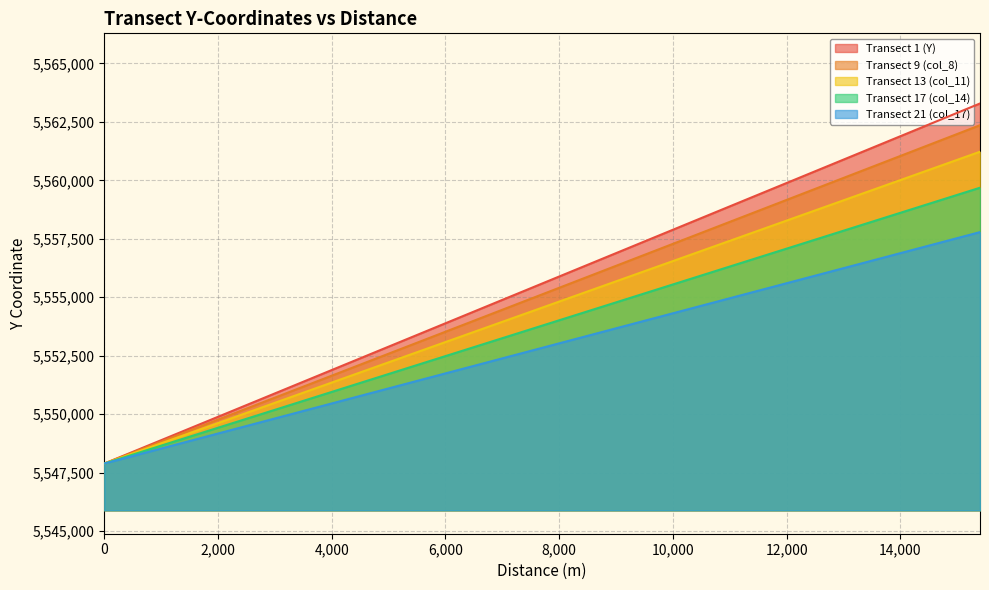

The Transect 21 (col_17) series shows 3097797.6 at 14300. True or false?

False